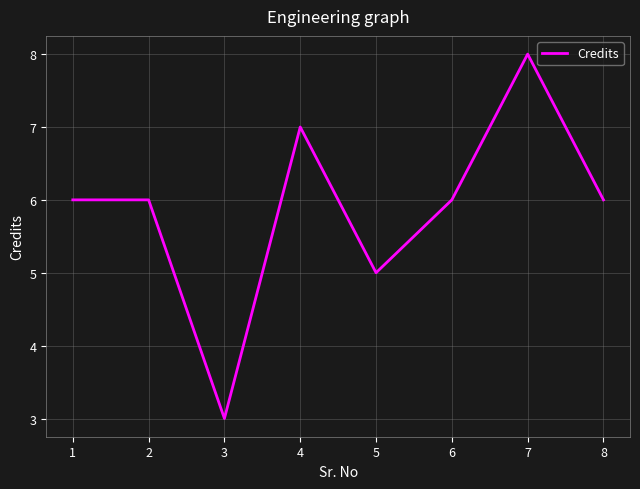

What is the change in value from 4 to 8?

-1